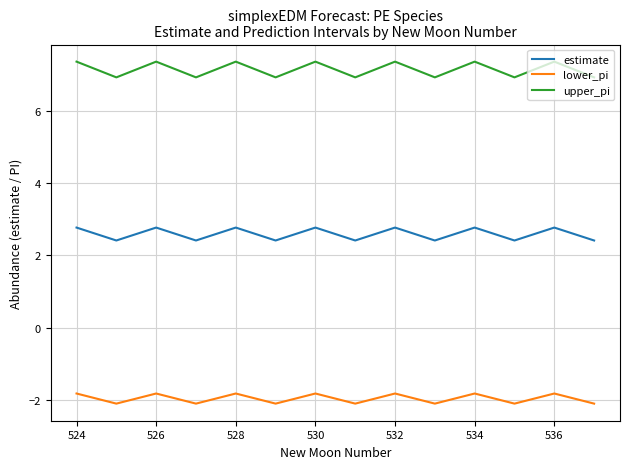

Rank the series by their average value, from lowest to highest.

lower_pi, estimate, upper_pi